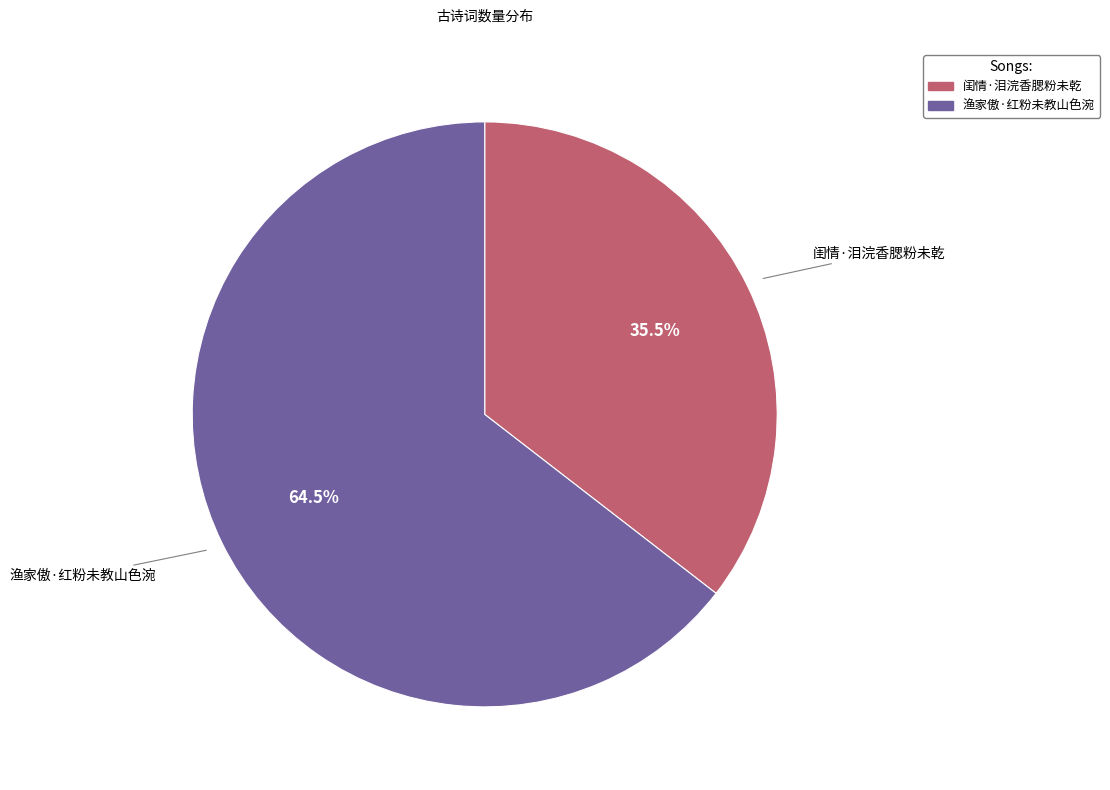

Which slice is the smallest?

闺情·泪浣香腮粉未乾